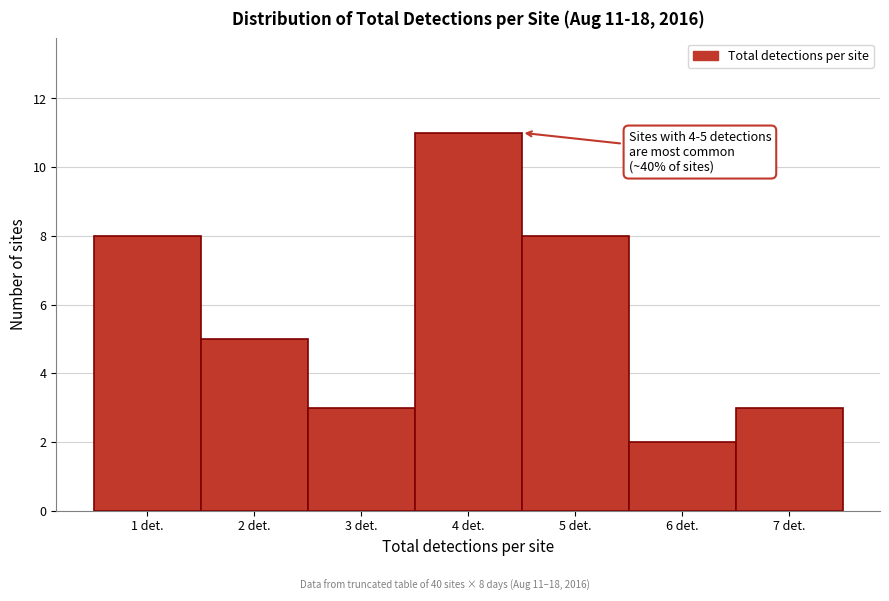

Which range on the x-axis has the tallest bar?

3.5 to 4.5